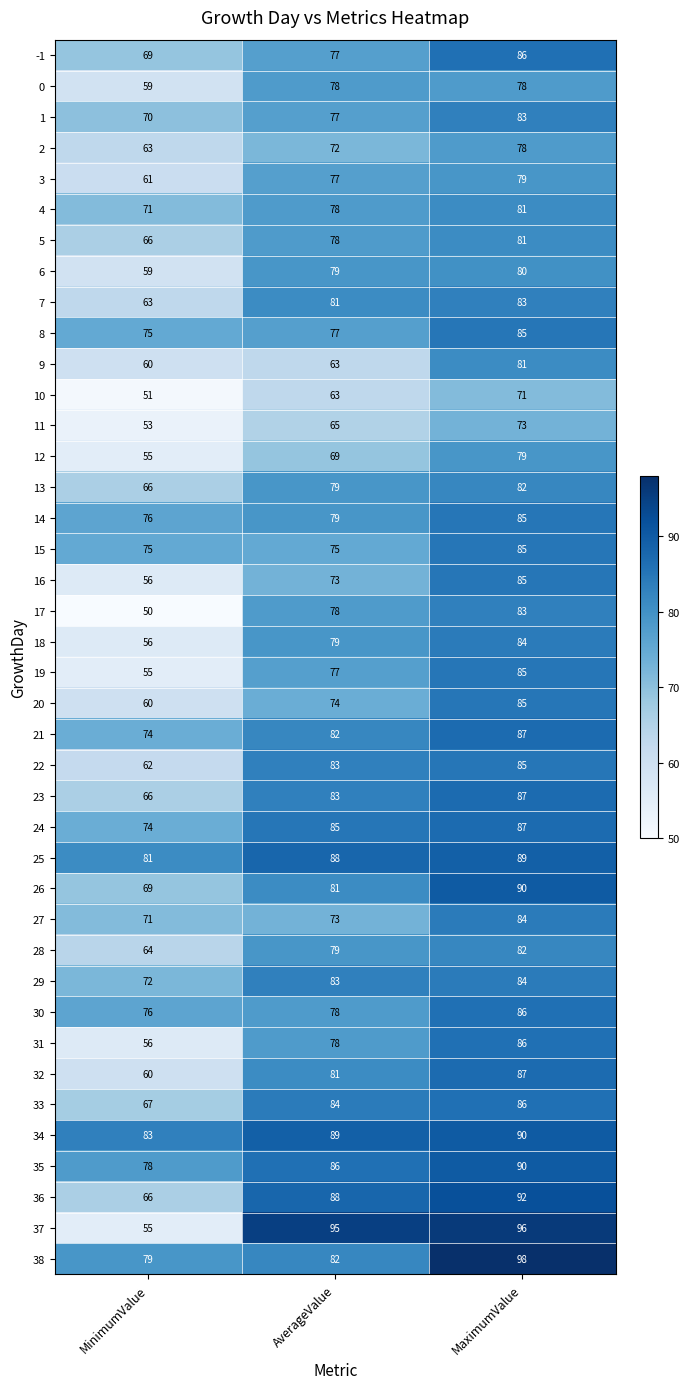

True or false: 24 has a value of 74 at MinimumValue.

True